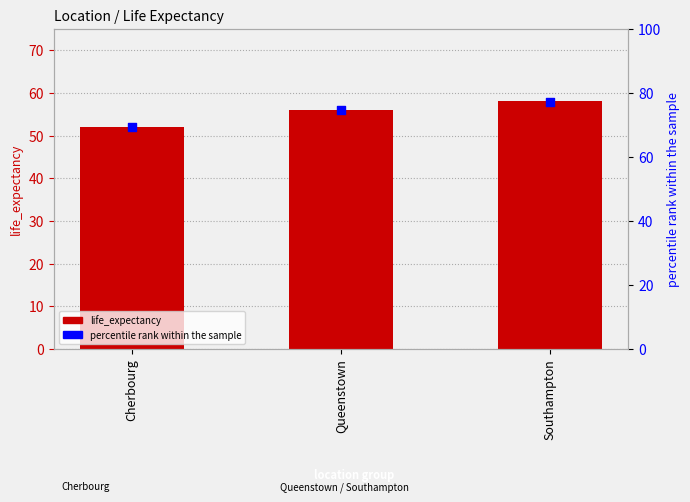

What is the total value across all series at Southampton?

135.3